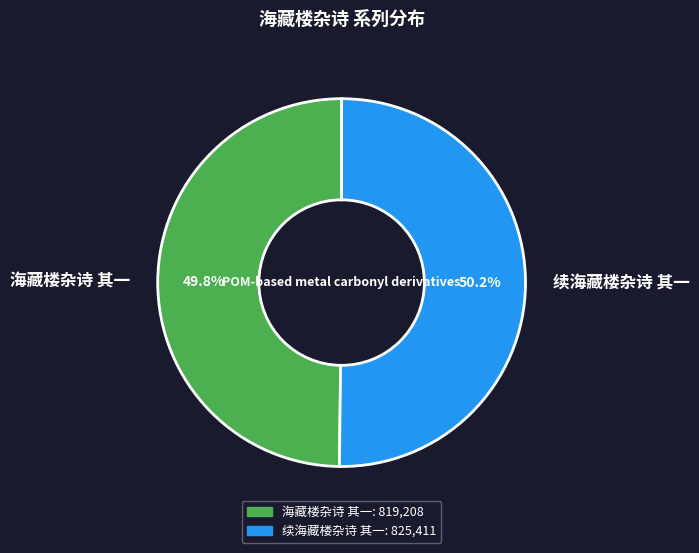

What is the ratio of the value at 续海藏楼杂诗 其一 to the value at 海藏楼杂诗 其一?

1.0